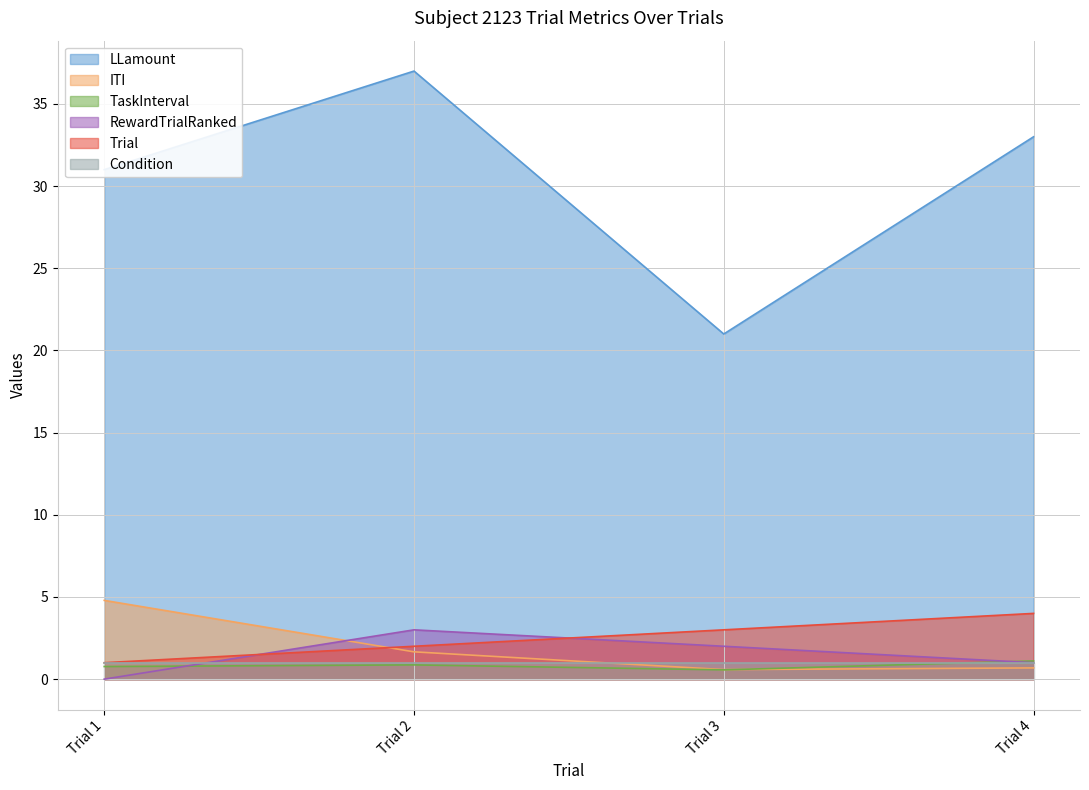

Between Trial 2 and Trial 3, which series saw the biggest shift?

LLamount